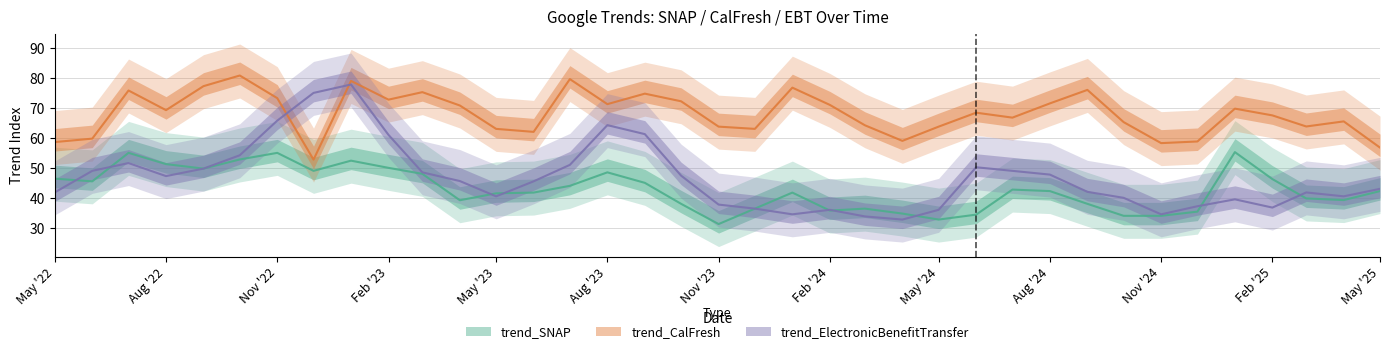

Between 2024-08-01 and 2023-04-01, which is larger?

2024-08-01